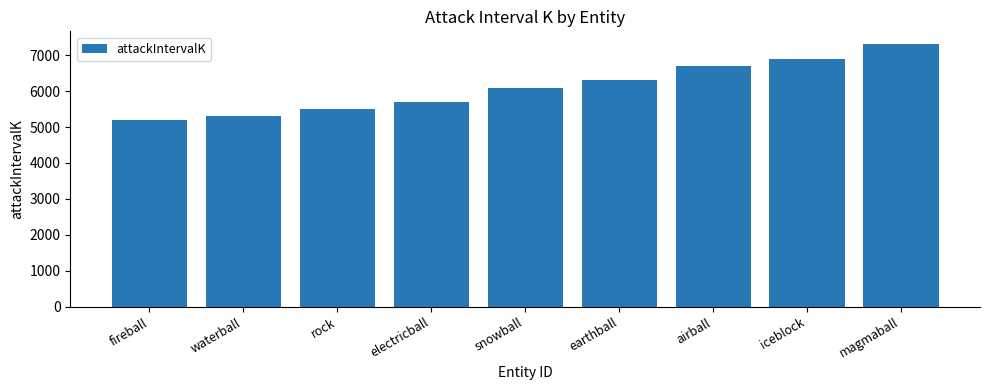

Approximately how many times larger is the value at snowball compared to rock?

1.1